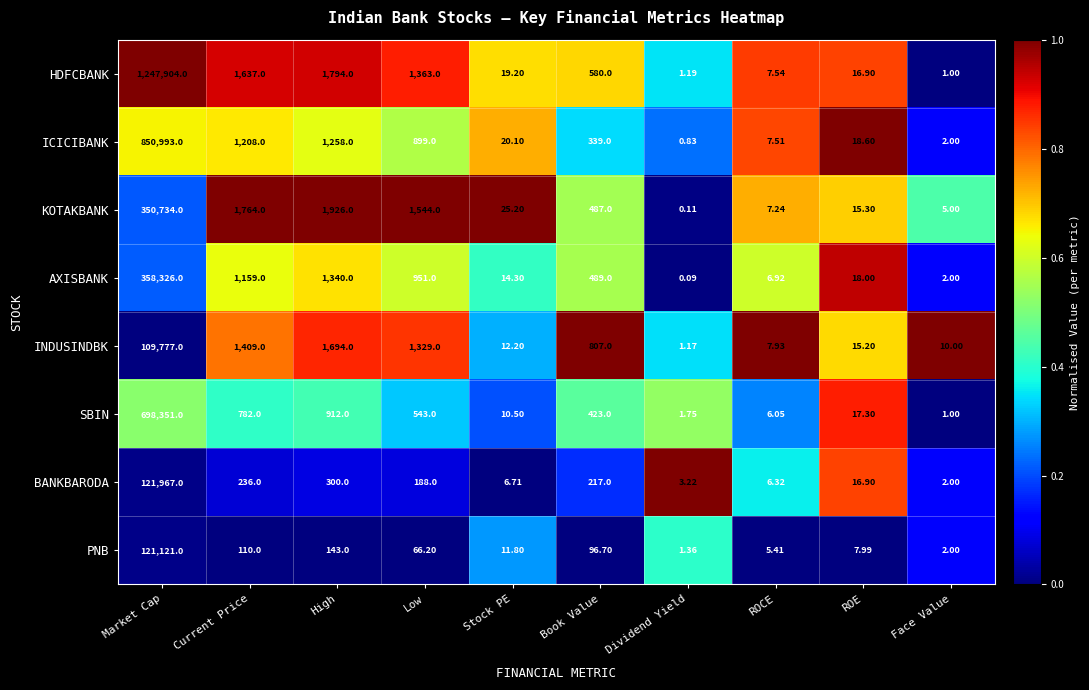

At which label is BANKBARODA closest to 60984?

High